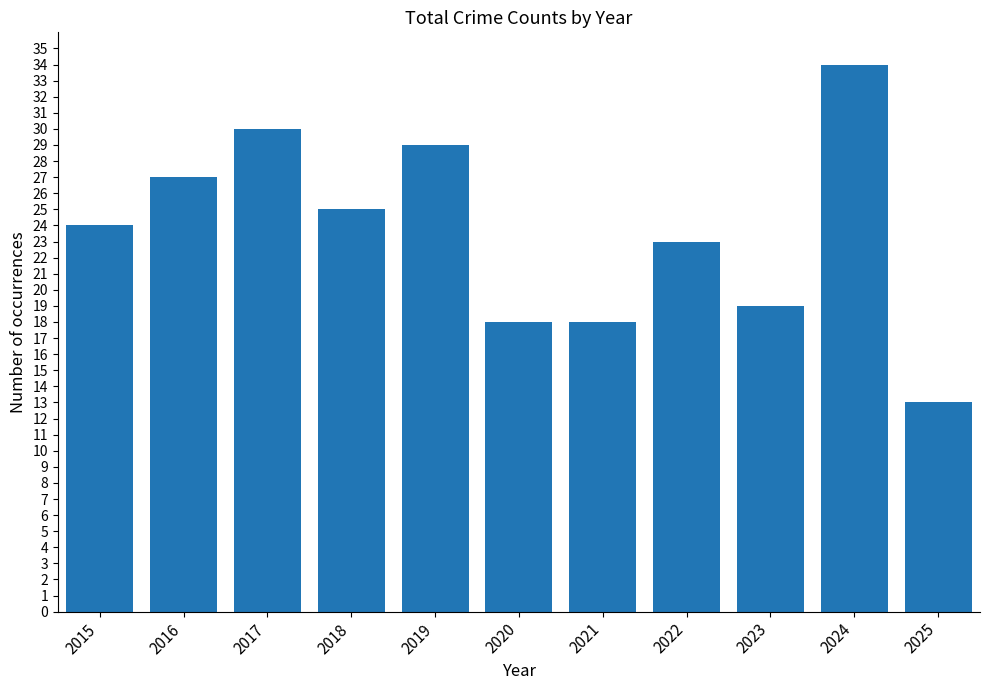

What is the value of the 7th bar from the left?

18